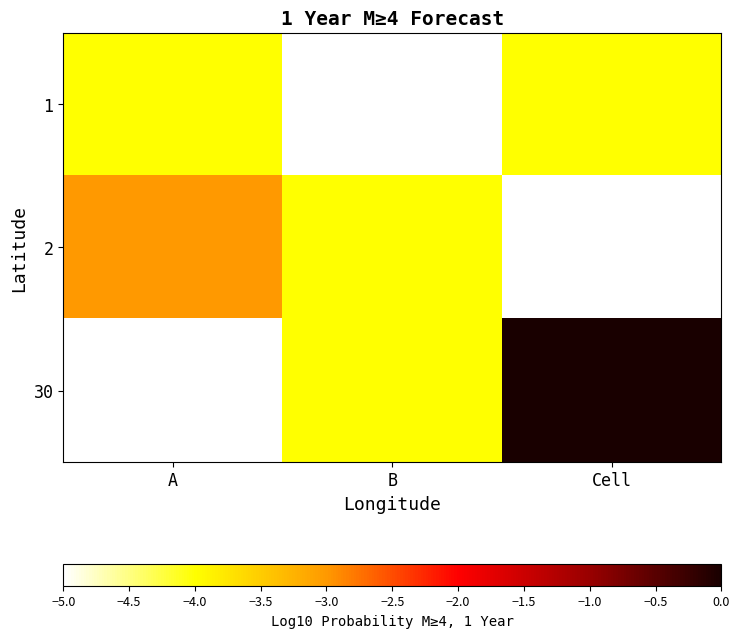

Which has a higher value, B or Cell?

Cell